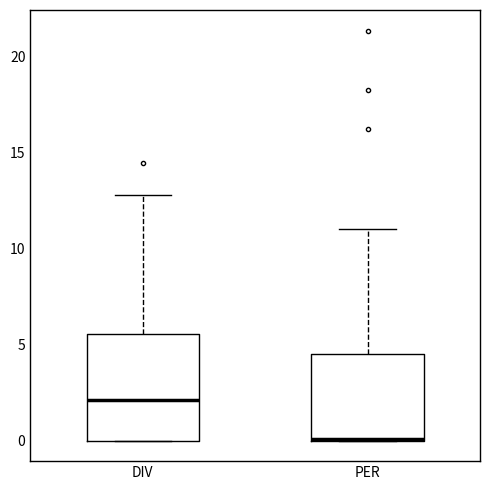

Which box's median line is the highest?

DIV